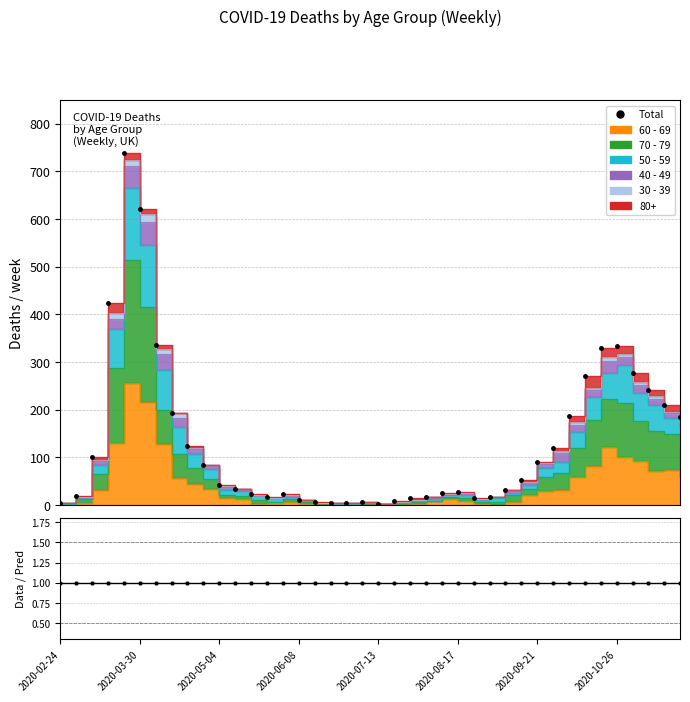

What is the value of the 19th point from the left?

5